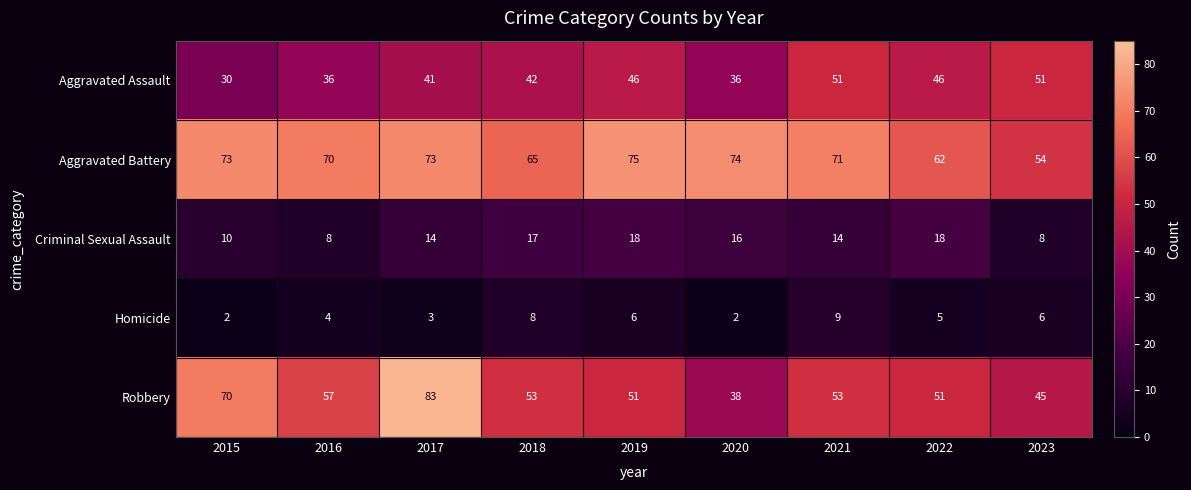

What is the difference between the maximum and second lowest values in the Homicide series?

7